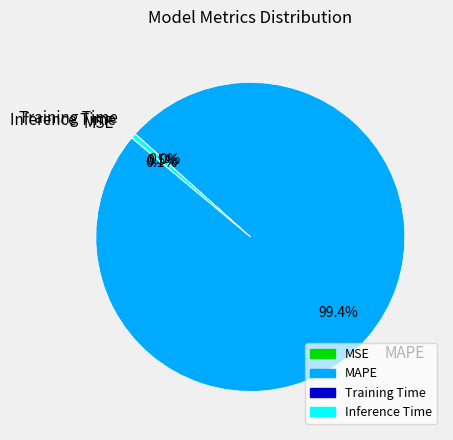

Which slice is the largest?

MAPE